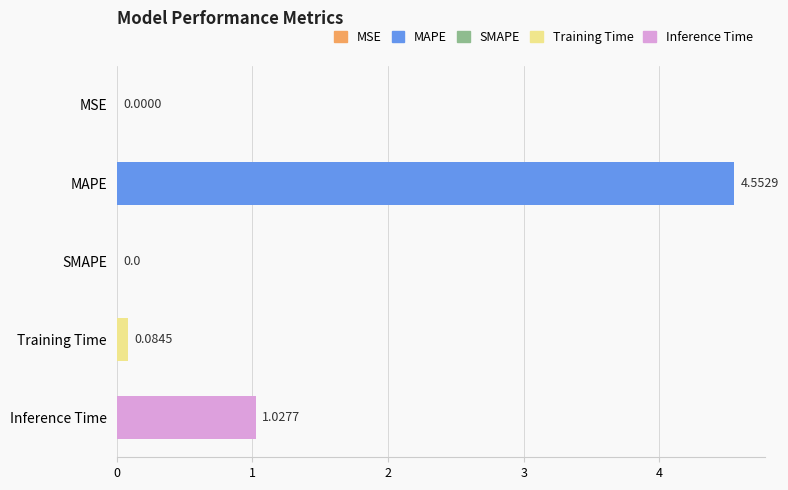

Which label corresponds to the largest value in the chart?

MAPE